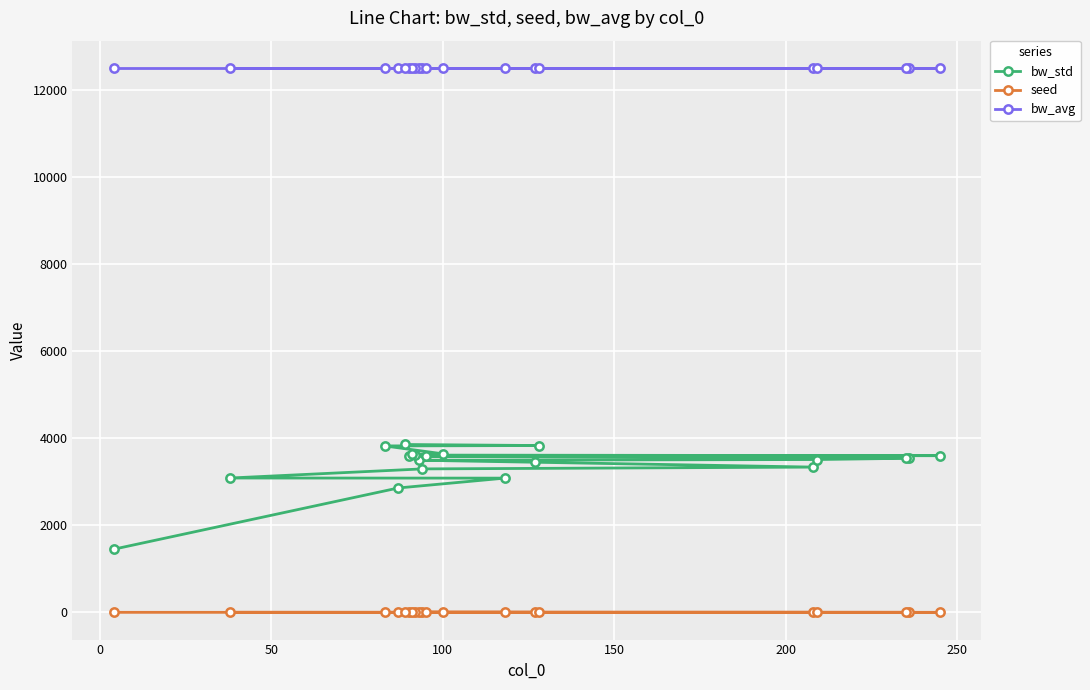

Rank the series by their maximum value, from lowest to highest.

seed, bw_std, bw_avg